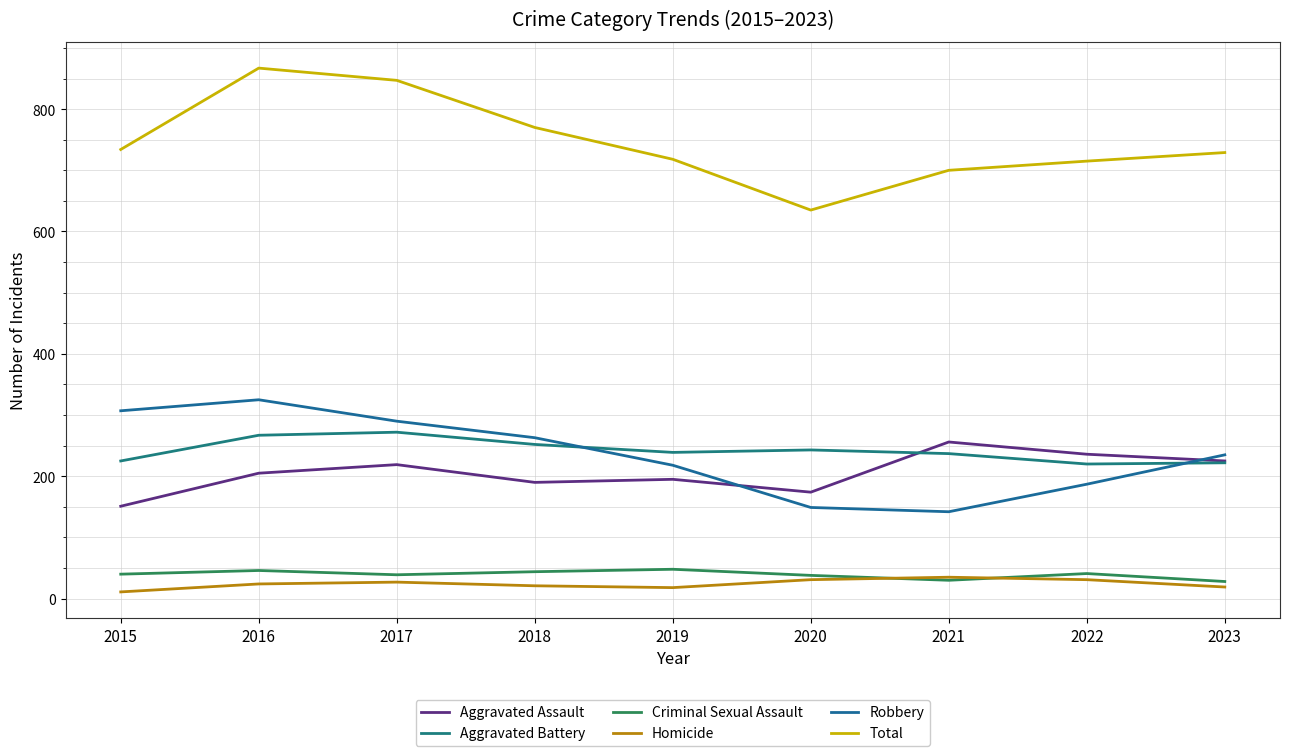

What is the total value across all series at 2019?

1436